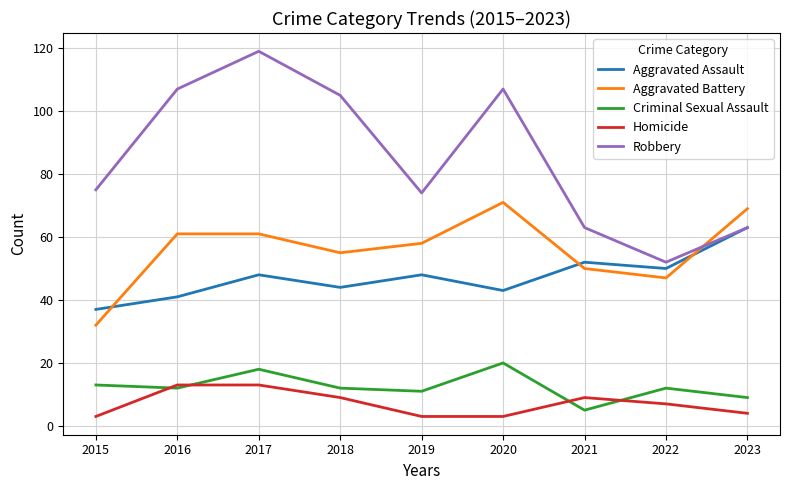

What is the sum of all Criminal Sexual Assault values?

112